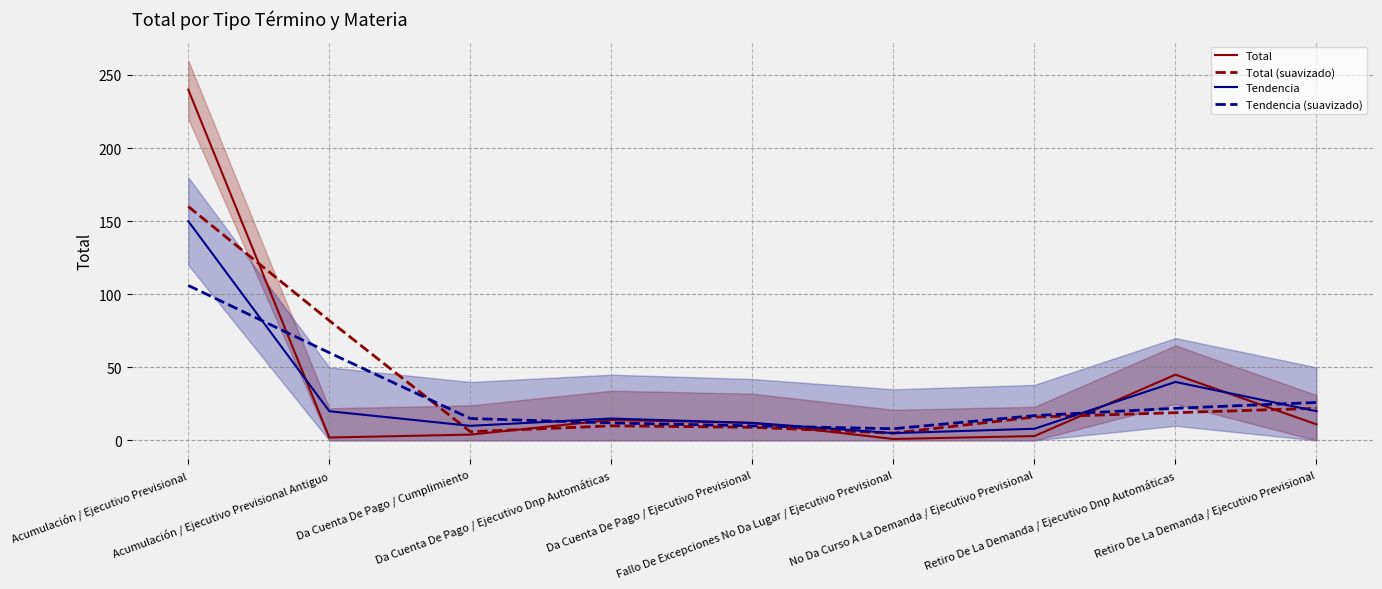

True or false: Tendencia has a value of 8 at No Da Curso A La Demanda / Ejecutivo Previsional.

True